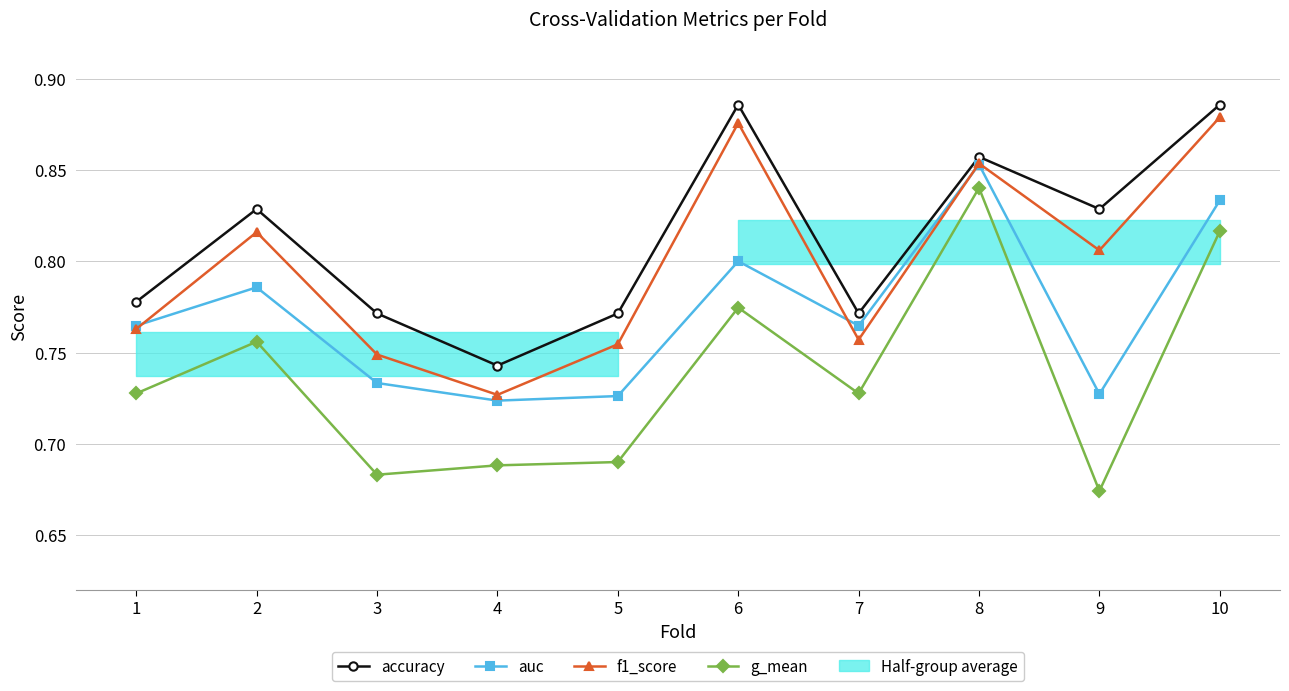

How many f1_score values are between 0 and 1?

10